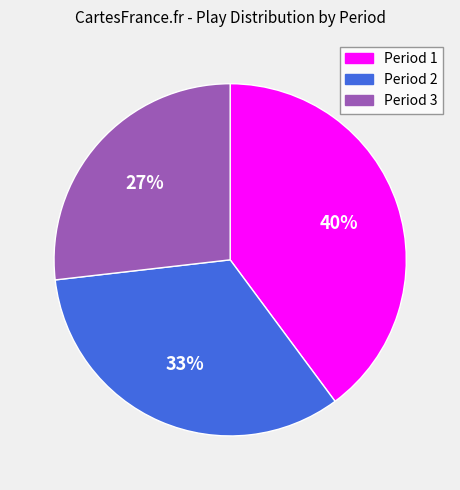

How many slices are in this pie chart?

3